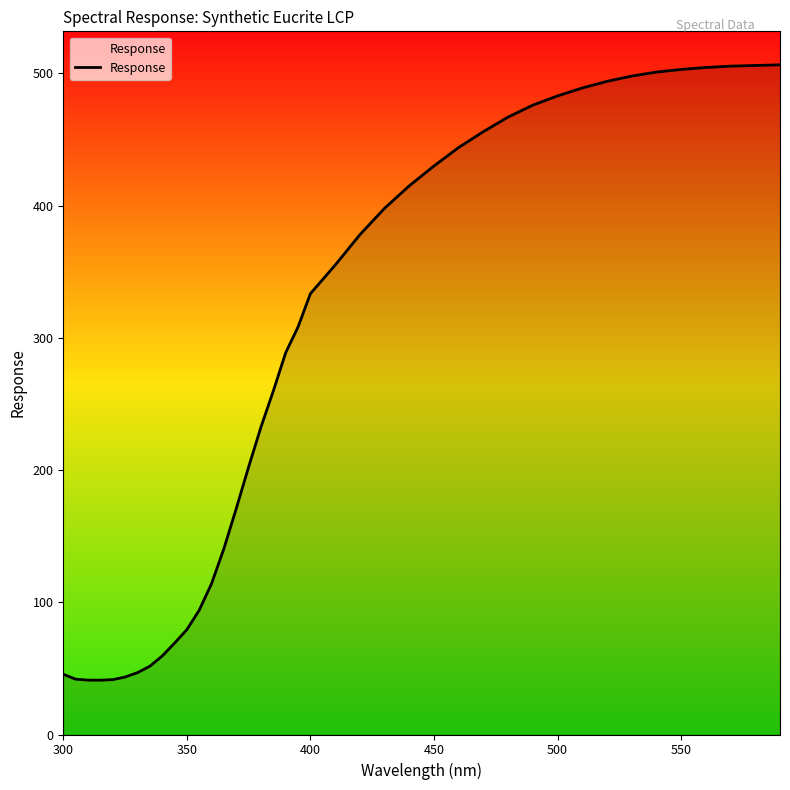

What is the difference between the maximum and minimum values?

465.4